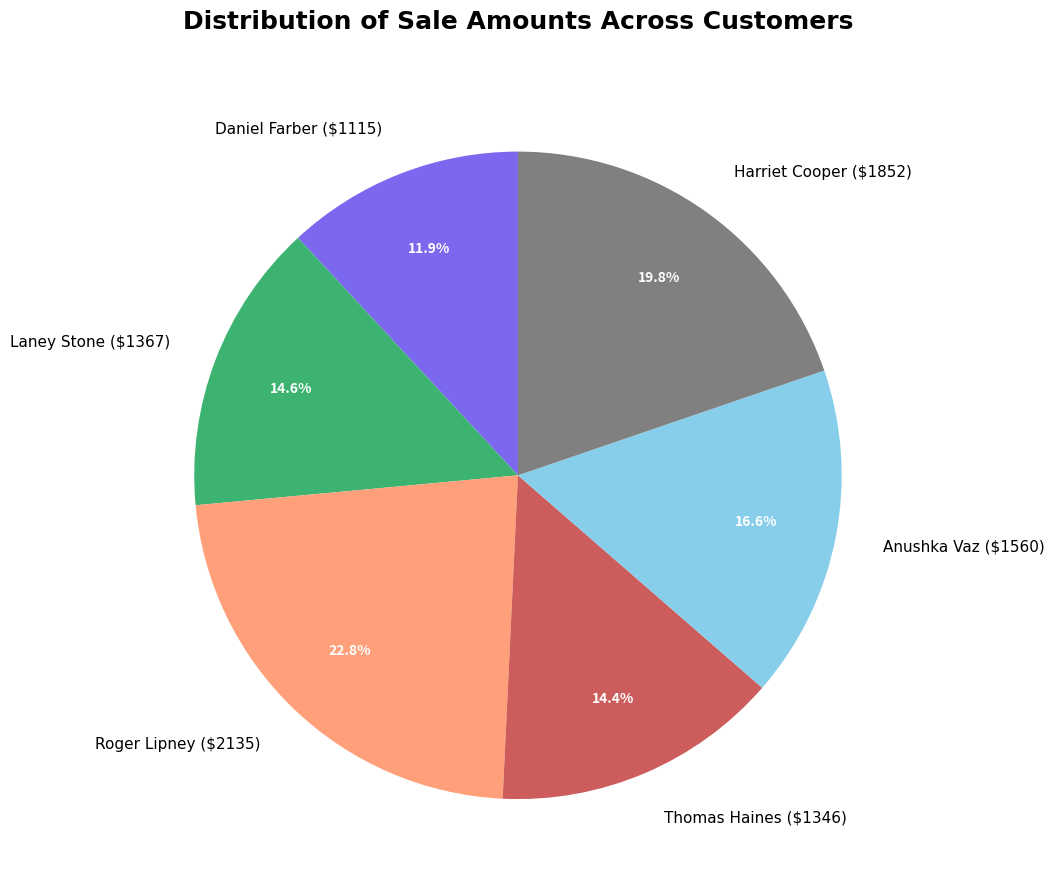

Does any single category account for the majority?

No